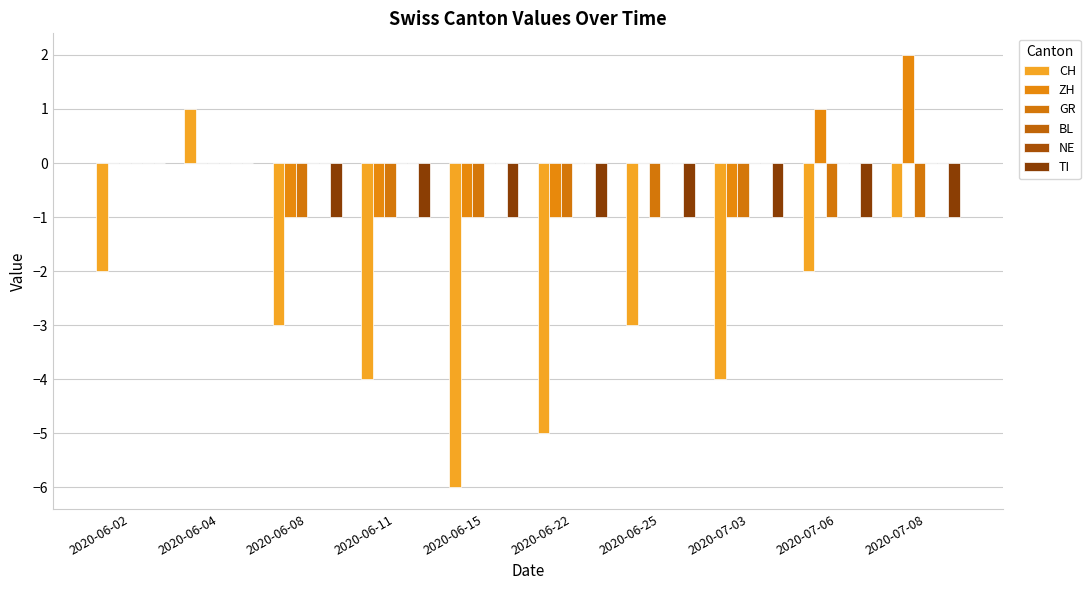

Are the bars horizontal?

No